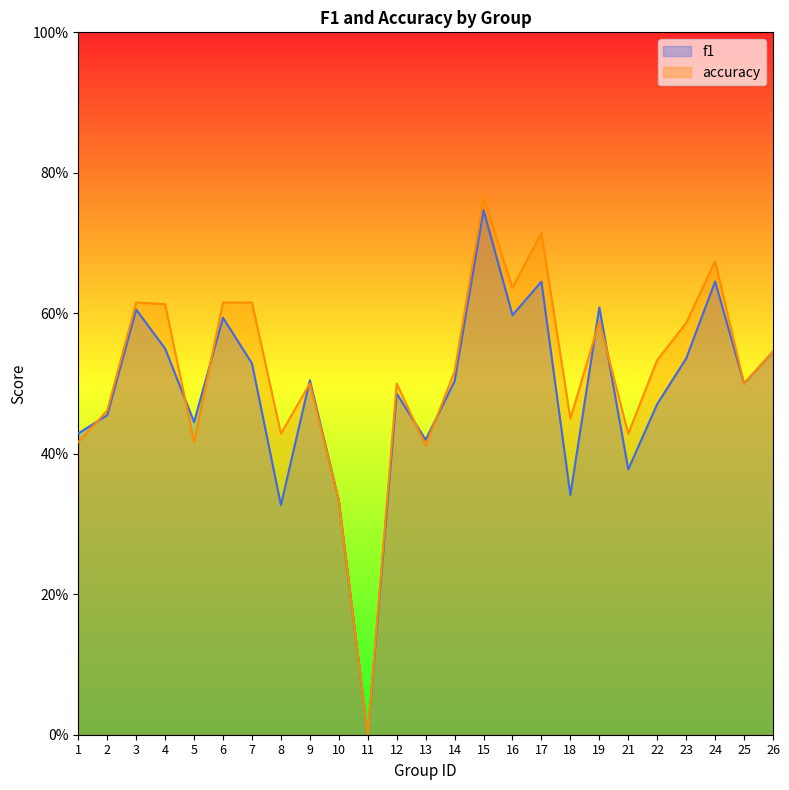

What is the sum of all accuracy values?

12.9